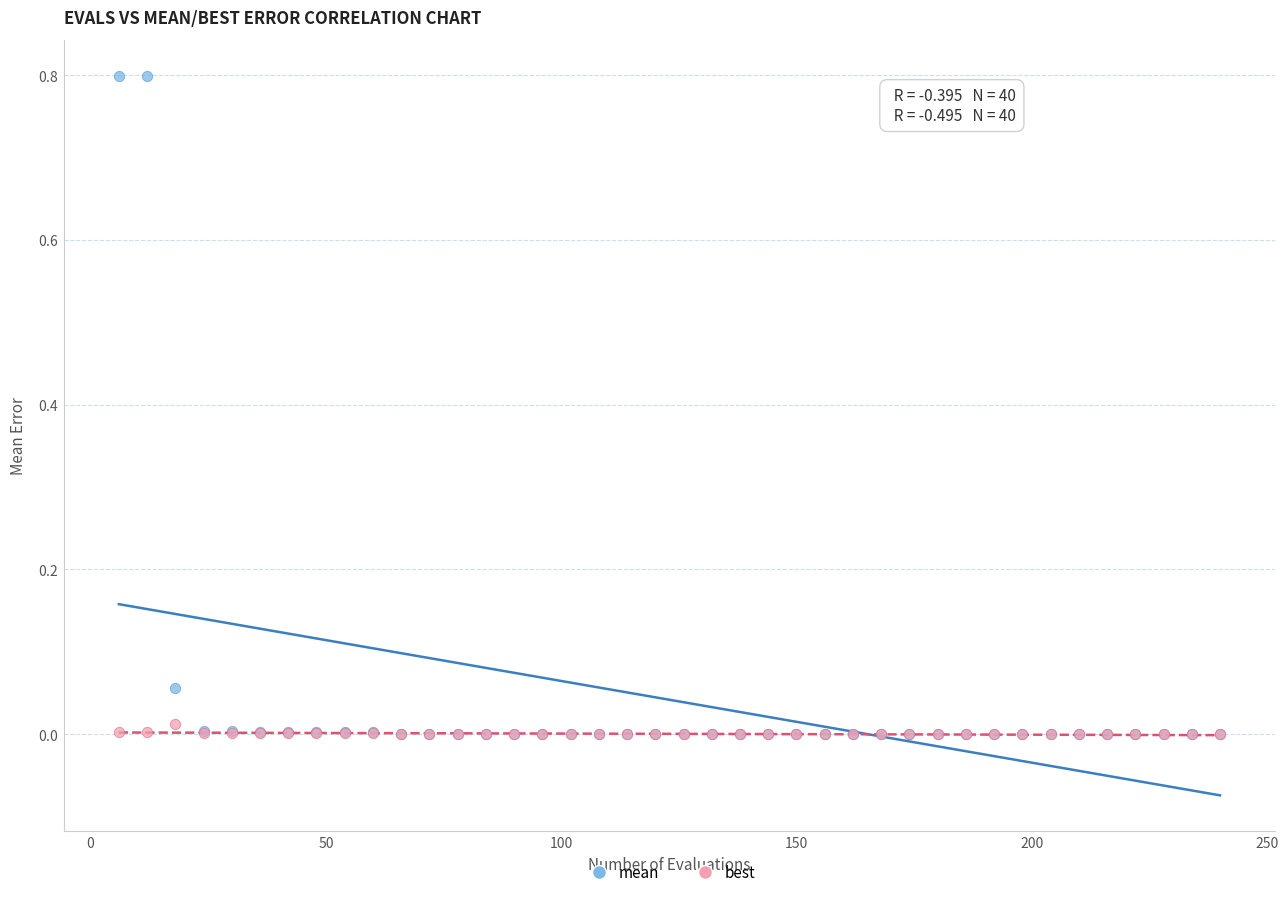

Which series has the widest spread of Y values?

mean